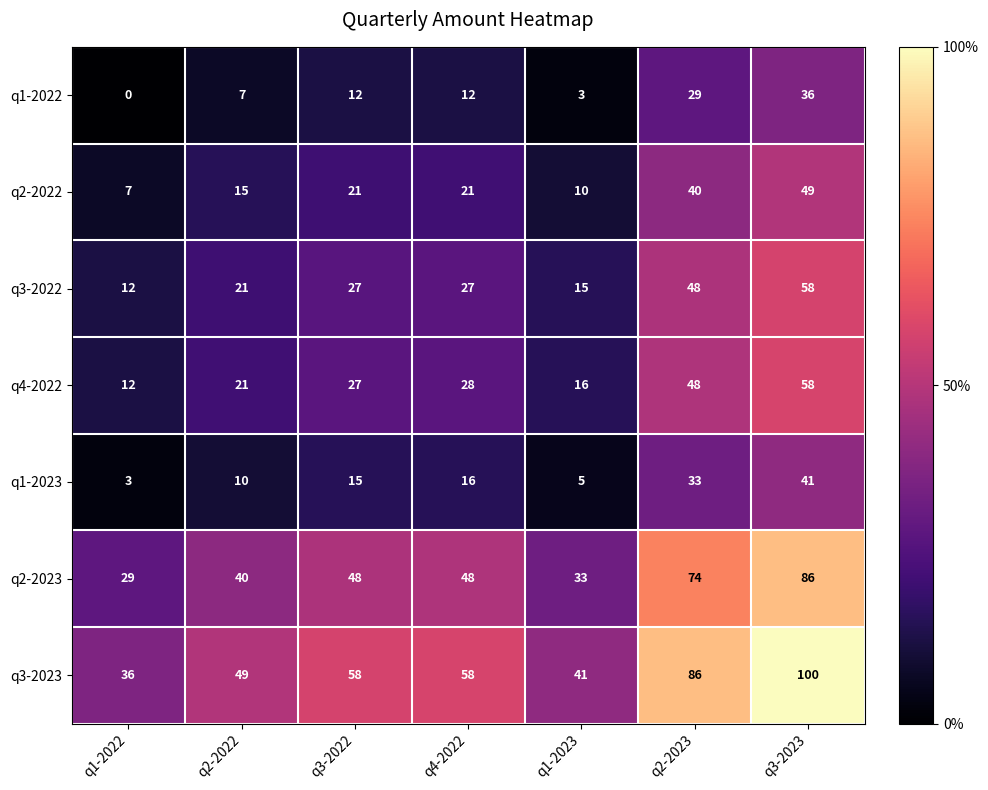

Which category has the lowest value in the q1-2023 series?

q1-2022